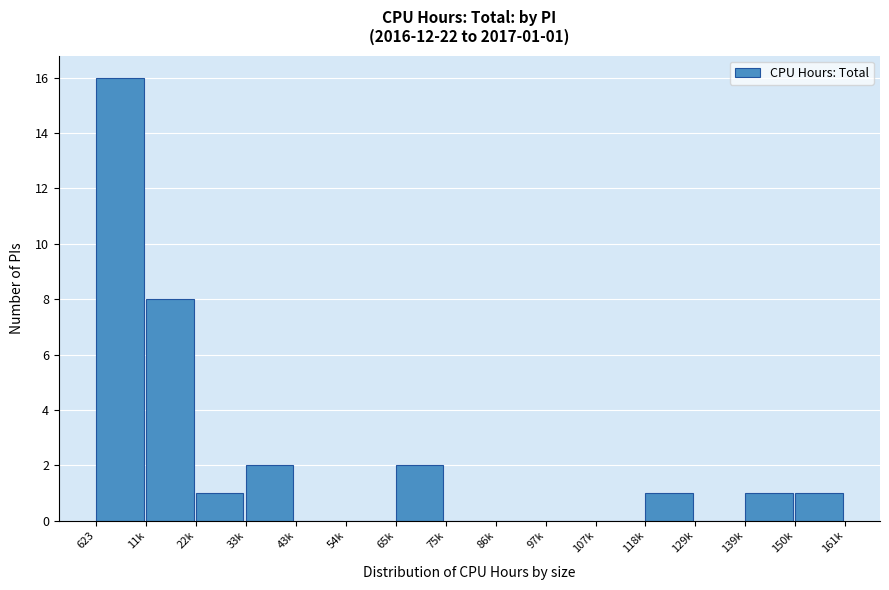

Reading right to left, list all the values displayed in this chart.

150k=1	139k=1	129k=0	118k=1	107k=0	97k=0	86k=0	75k=0	65k=2	54k=0	43k=0	33k=2	22k=1	11k=8	623=16